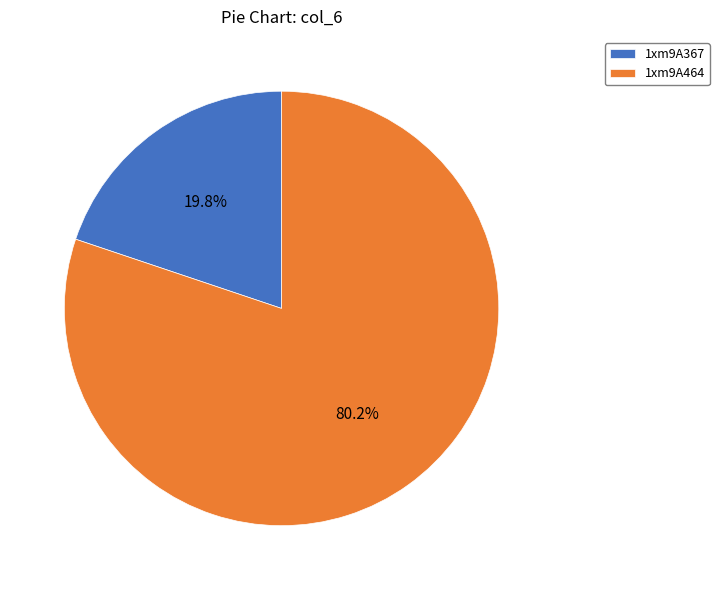

Which has a higher value, 1xm9A367 or 1xm9A464?

1xm9A464